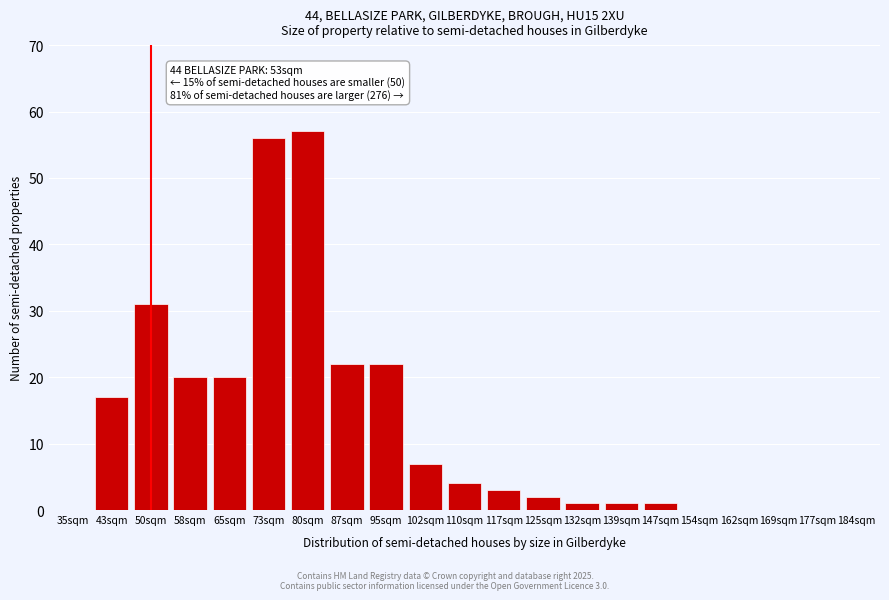

Reading left to right, transcribe all the data shown in this chart.

35sqm=0	43sqm=17	50sqm=31	58sqm=20	65sqm=20	73sqm=56	80sqm=57	87sqm=22	95sqm=22	102sqm=7	110sqm=4	117sqm=3	125sqm=2	132sqm=1	139sqm=1	147sqm=1	154sqm=0	162sqm=0	169sqm=0	177sqm=0	184sqm=0